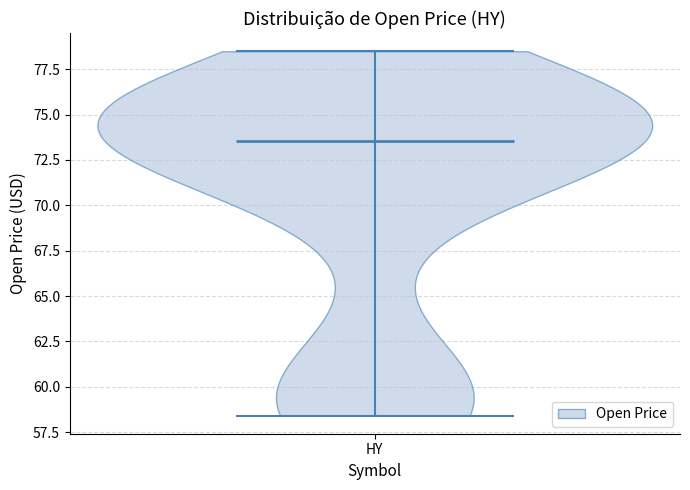

Read this violin plot against the y-axis: where its median line is, and the lowest and highest points the violin reaches. The values are not printed on the chart, so give them approximately, as read against the axis.

median line 73.5, lowest point 58.5, highest point 78.5